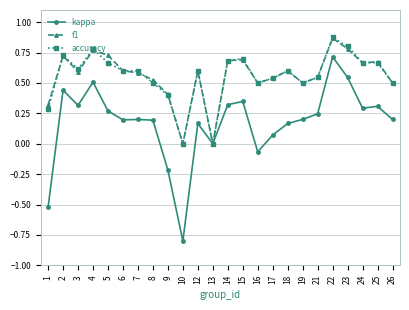

What is the minimum value for kappa?

-0.8